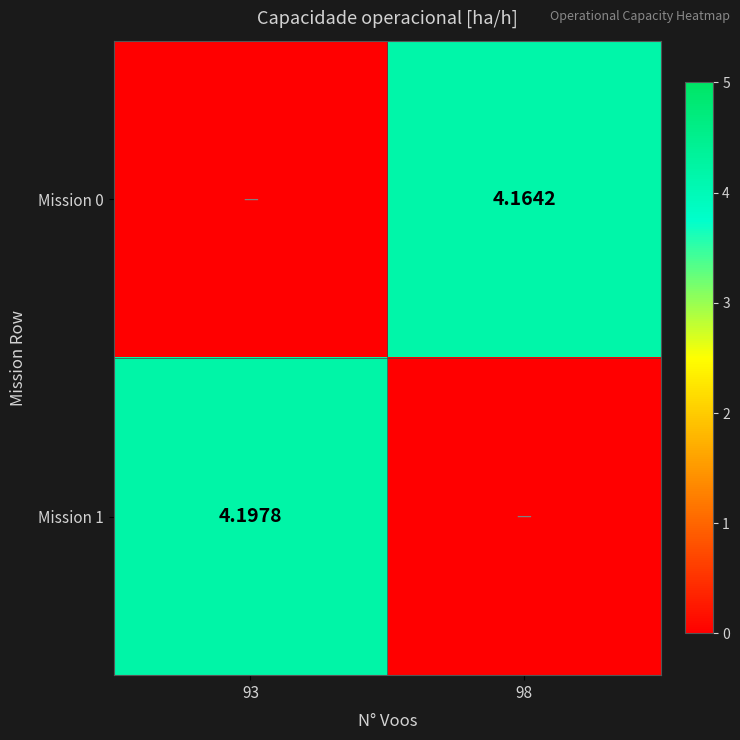

Rank the series by their average value, from highest to lowest.

Mission 1, Mission 0